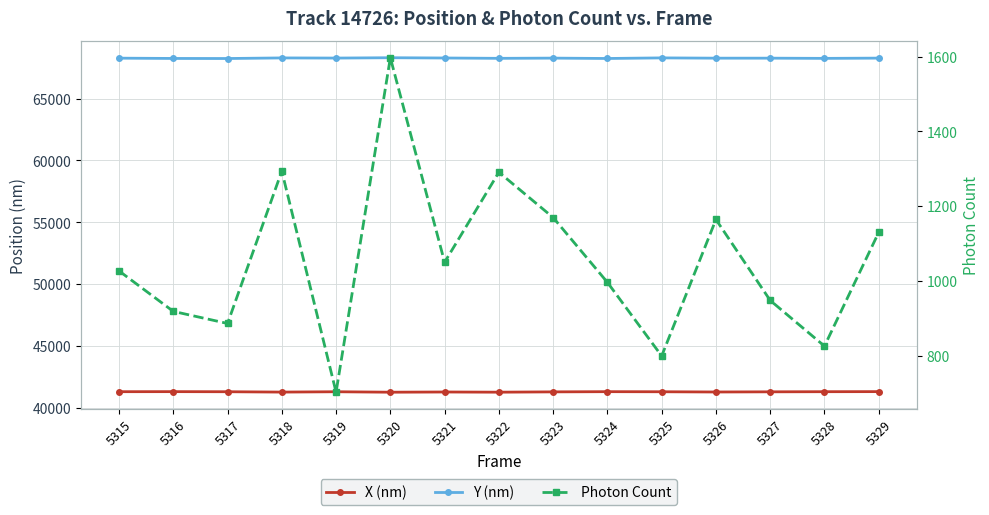

Which category has the lowest value across all series?

5319